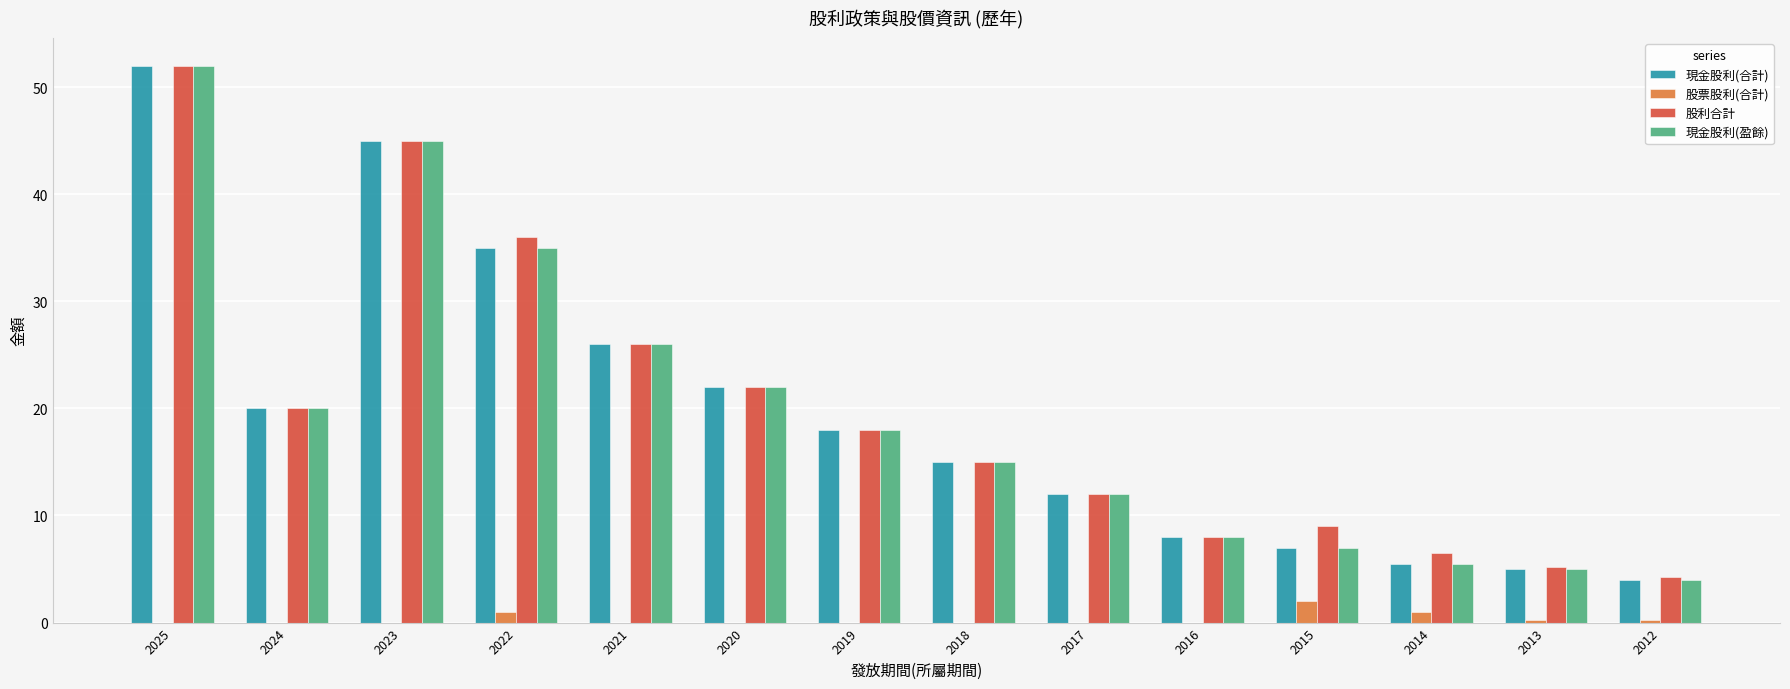

Count the number of data series in this chart.

4